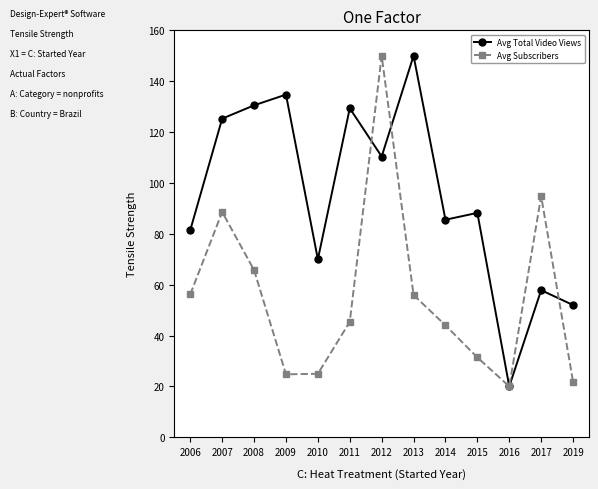

Rank the series by their average value, from lowest to highest.

Avg Subscribers, Avg Total Video Views